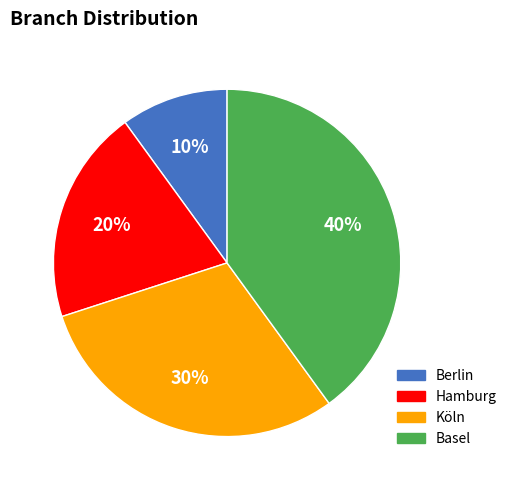

Does Berlin represent more than half of the total?

No